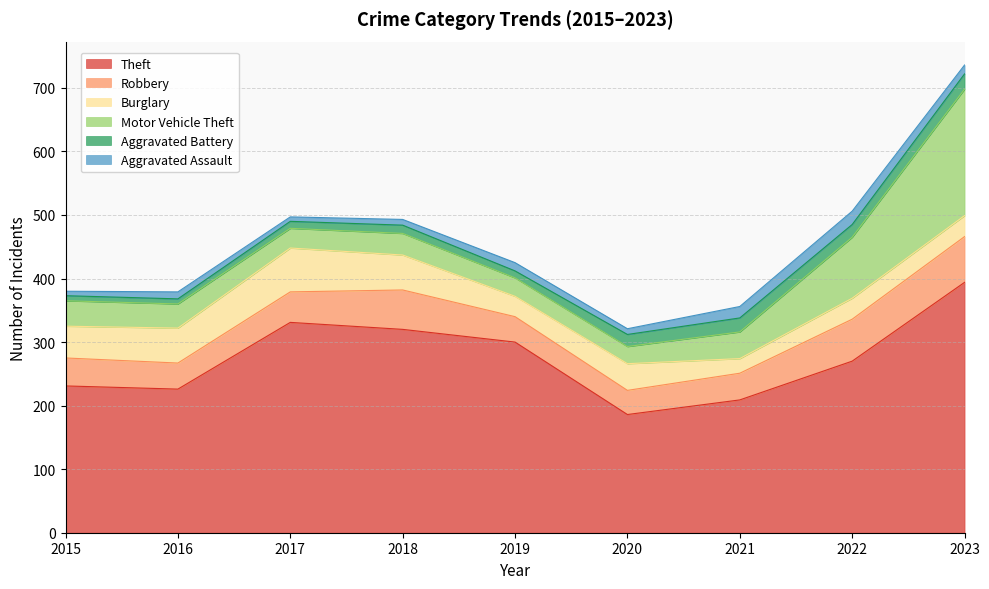

True or false: Theft has a value of 226 at 2016.

True